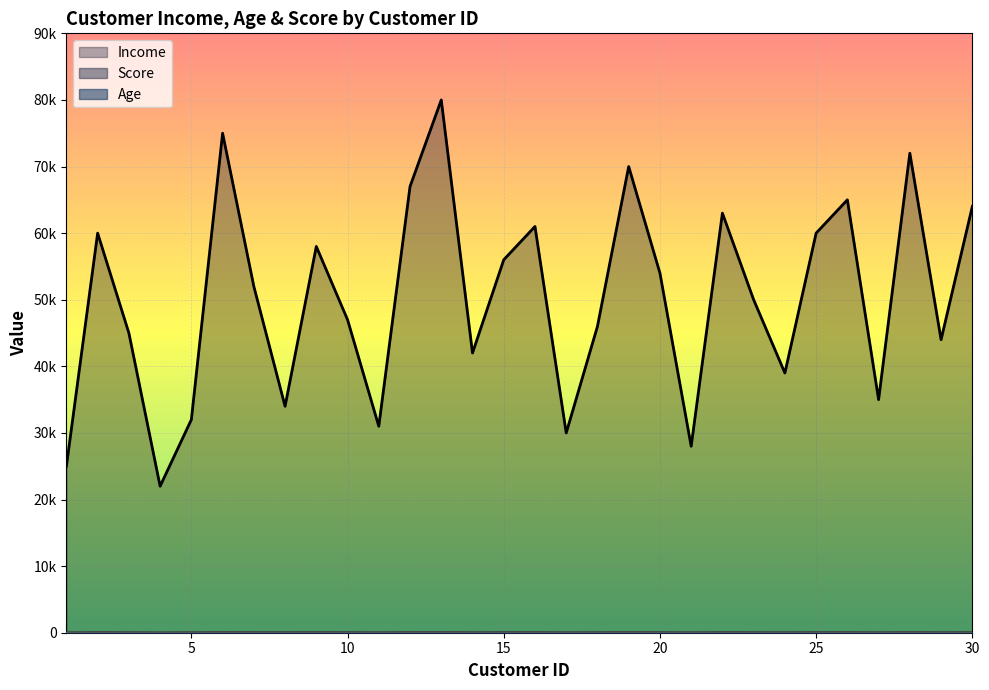

Rank the series by their maximum value, from lowest to highest.

Age, Score, Income